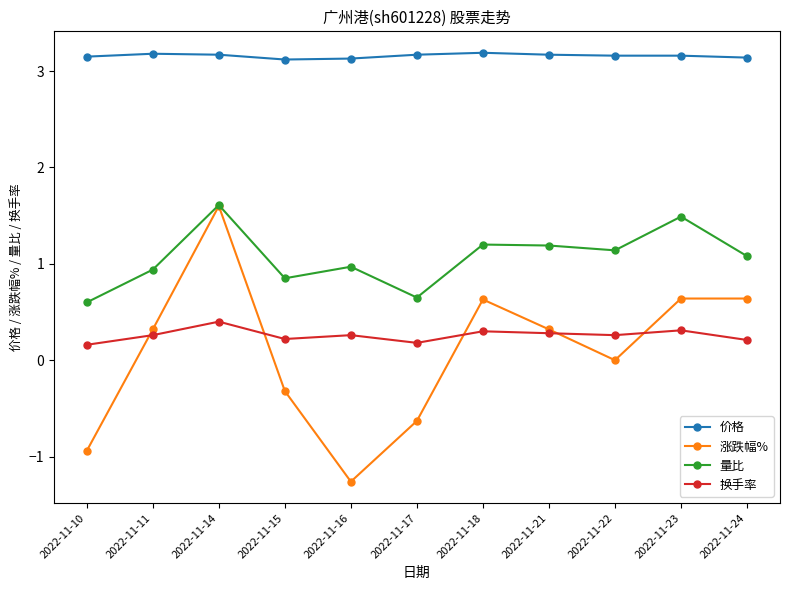

What is the average value of the 涨跌幅% series?

0.1